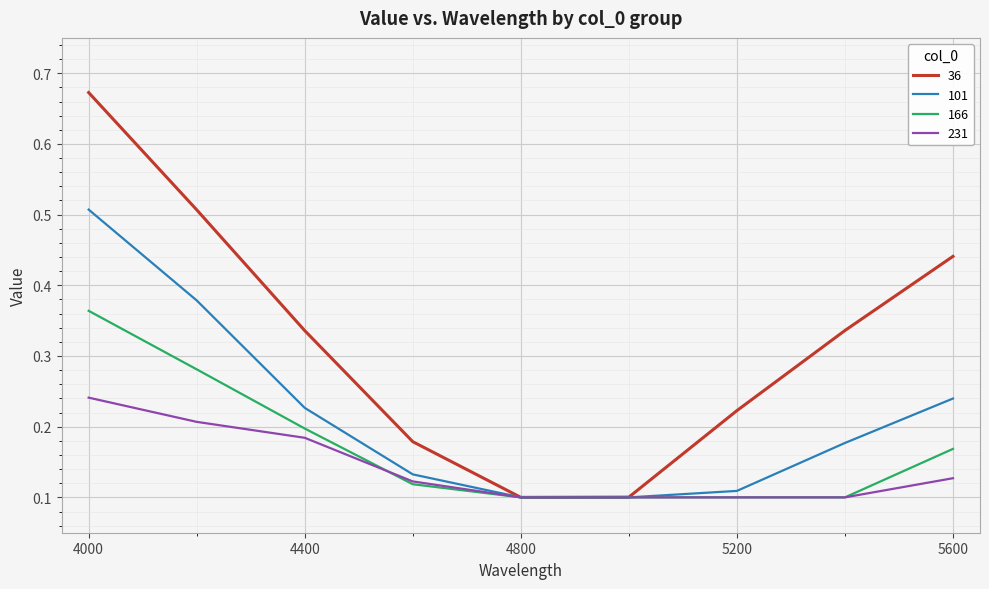

How many 166 values are between 0 and 1?

9